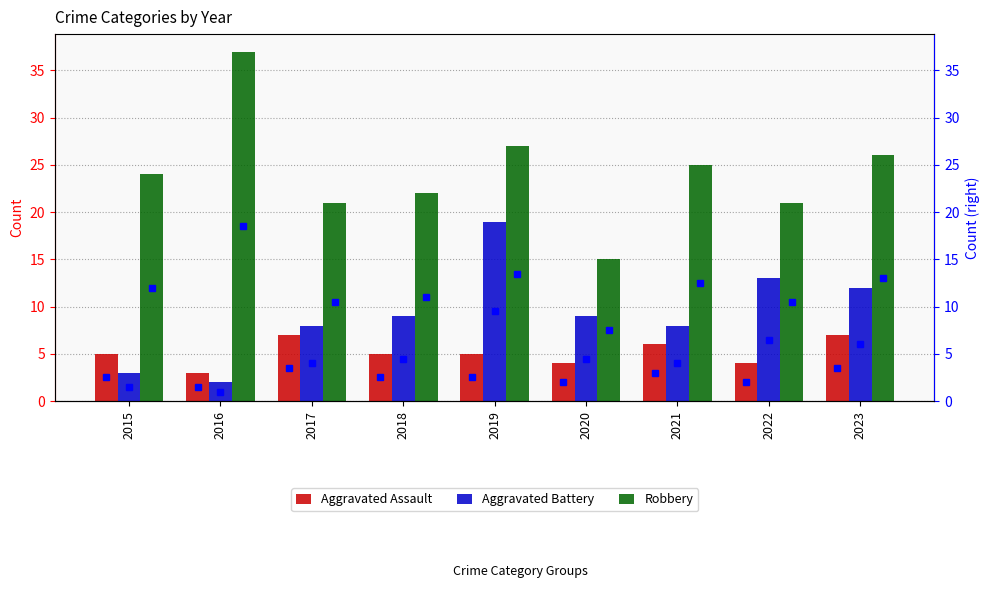

Reading left to right, list all the values displayed in this chart.

Aggravated Assault: 2015=5	2016=3	2017=7	2018=5	2019=5	2020=4	2021=6	2022=4	2023=7
Aggravated Battery: 2015=3	2016=2	2017=8	2018=9	2019=19	2020=9	2021=8	2022=13	2023=12
Robbery: 2015=24	2016=37	2017=21	2018=22	2019=27	2020=15	2021=25	2022=21	2023=26